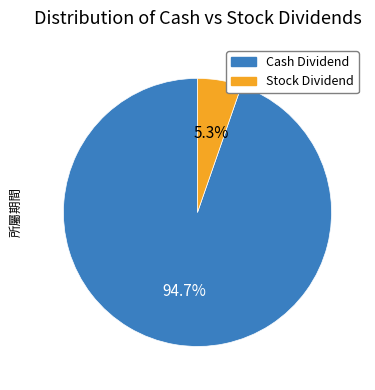

Does any single category account for the majority?

Yes